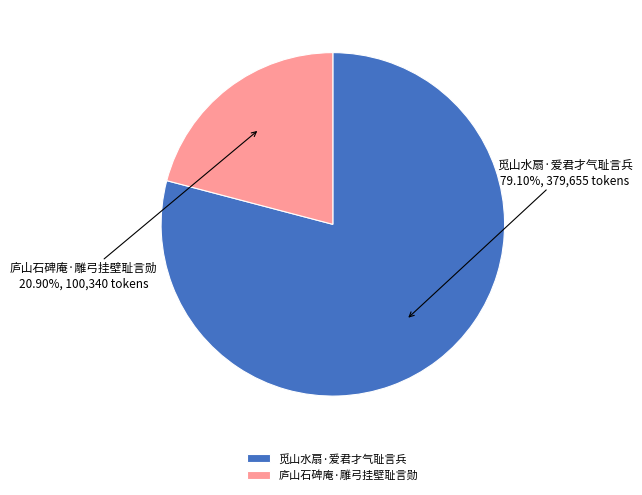

What percentage do 庐山石碑庵·雕弓挂壁耻言勋 and 觅山水扇·爱君才气耻言兵 together represent?

100.0%